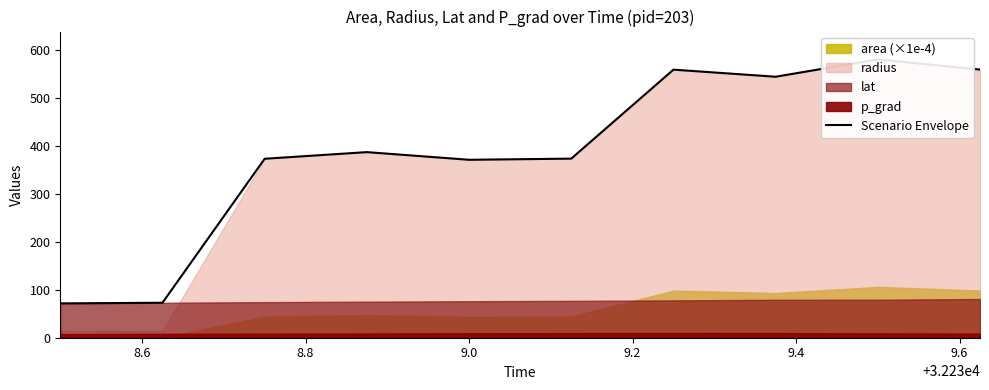

Reading right to left, extract all data points from this chart.

559.9	581.2	545.0	559.8	374.0	371.6	387.6	373.7	73.0	71.7